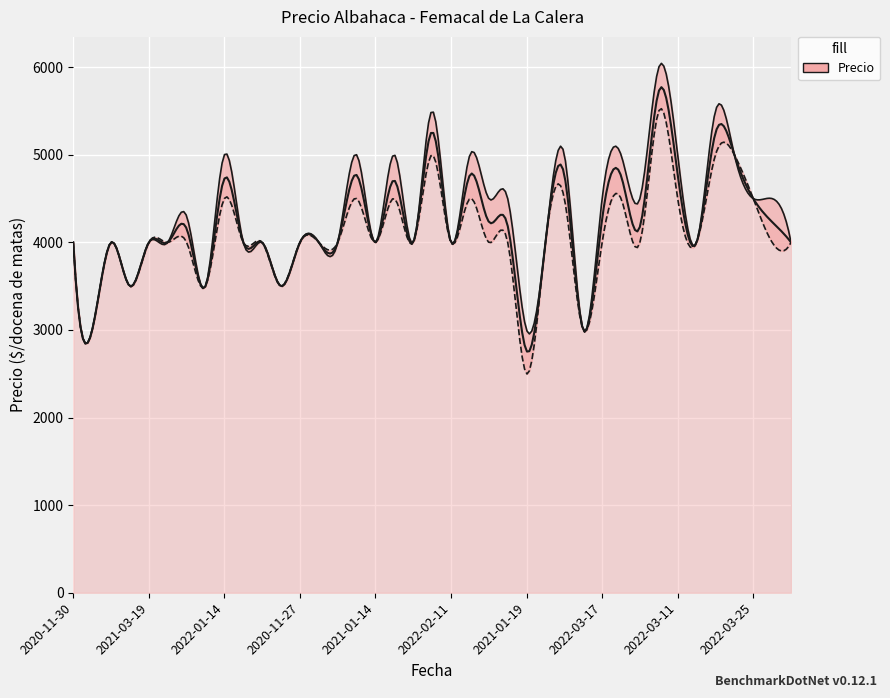

What is the maximum value for Precio mínimo?

5500